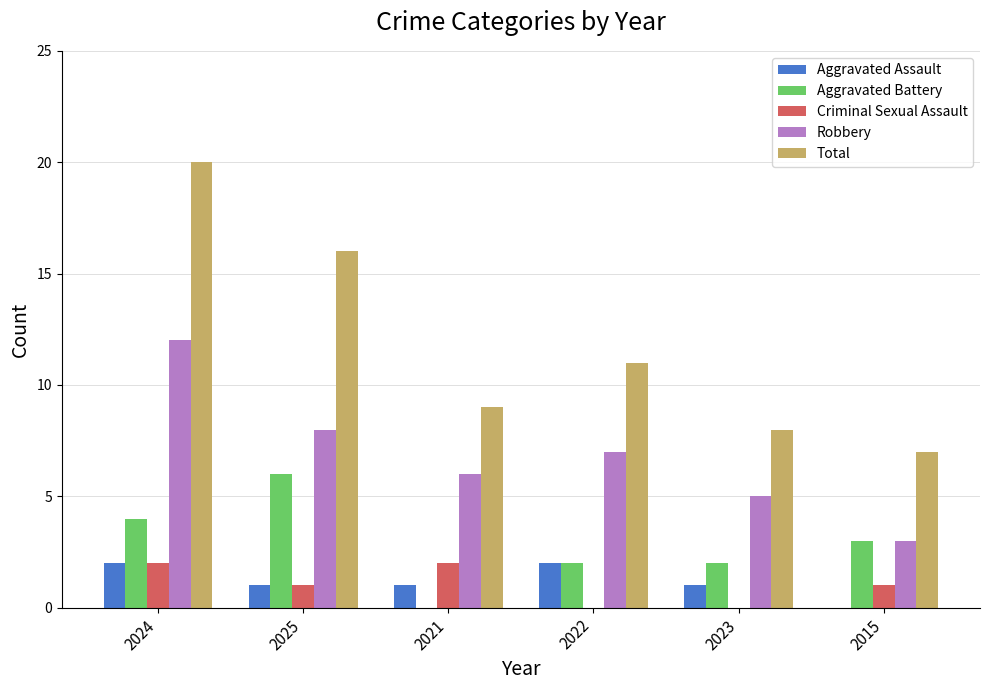

How many groups of bars are there?

6